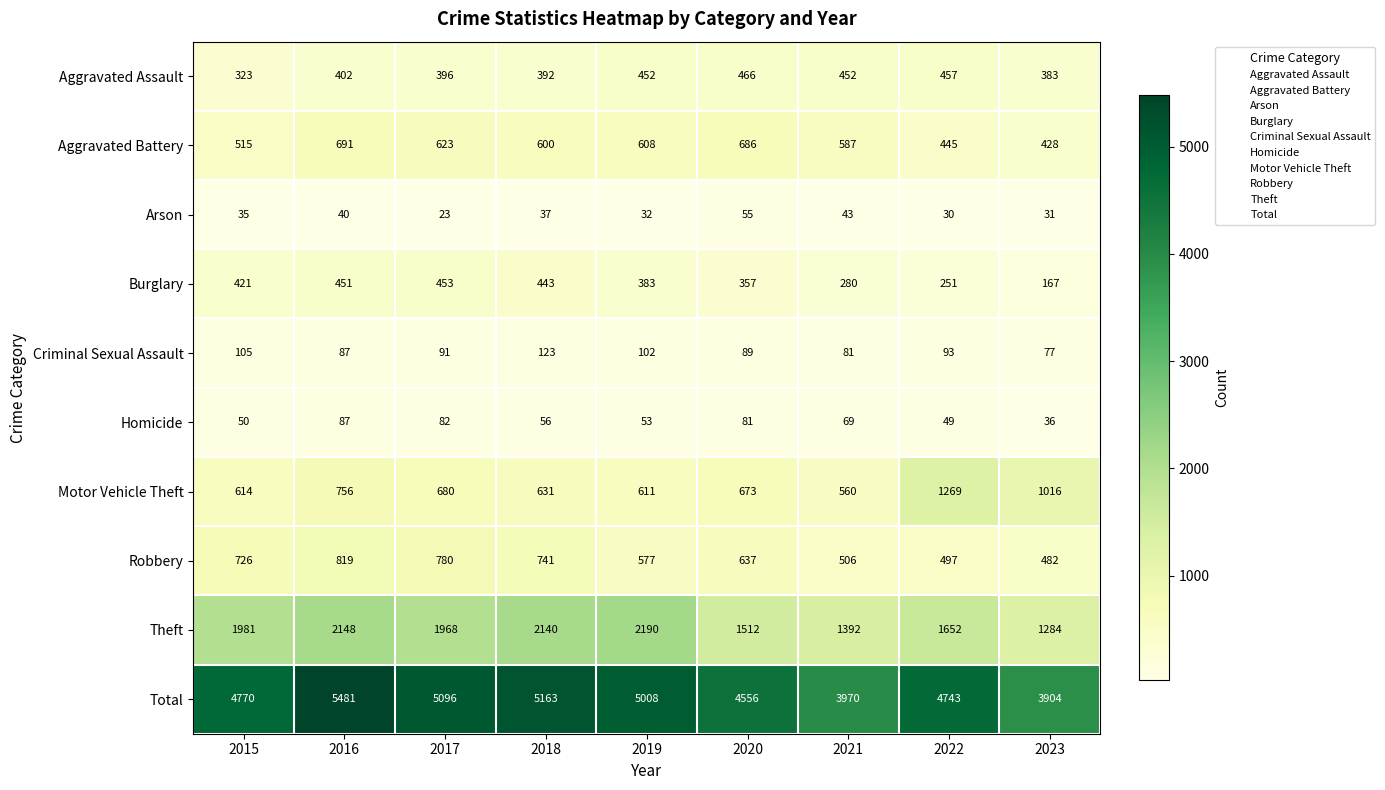

What is the minimum value shown in the chart?

23